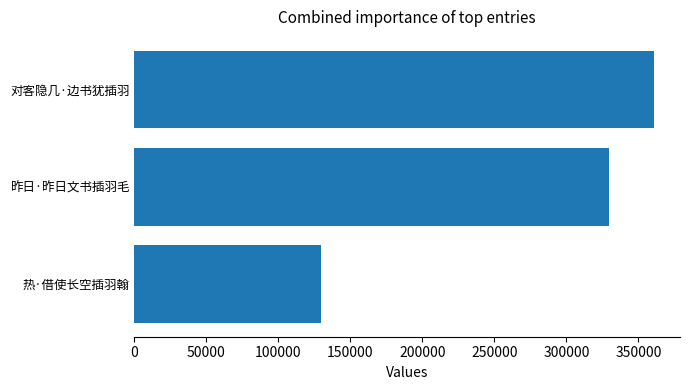

Which has a higher value, 对客隐几·边书犹插羽 or 昨日·昨日文书插羽毛?

对客隐几·边书犹插羽